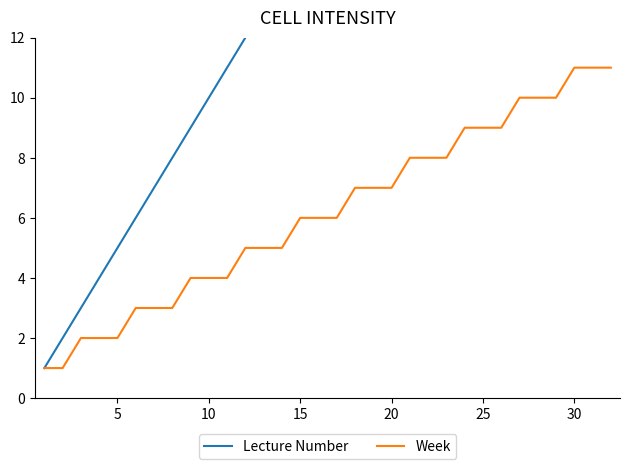

List the series in order of their peak value, highest first.

Lecture Number, Week